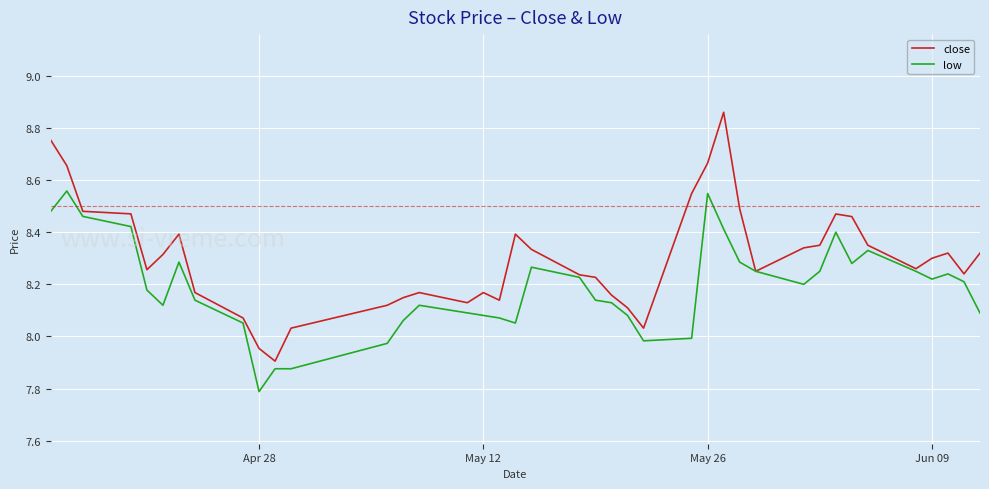

Which series has the largest range (max minus min)?

close